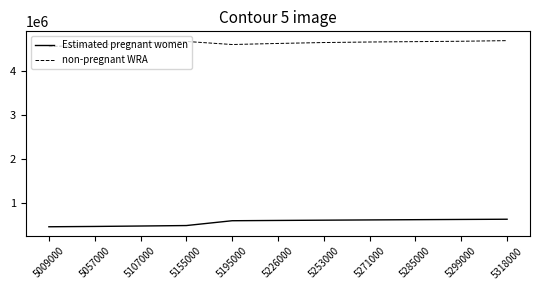

True or false: non-pregnant WRA has a value of 6451205.3 at 5253000.

False